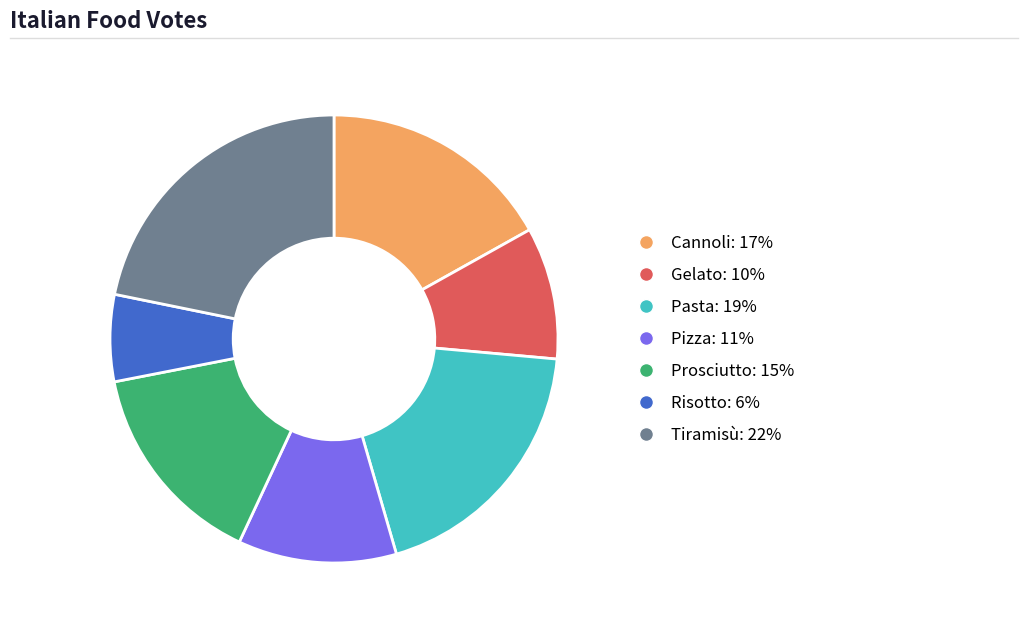

Between Pizza and Prosciutto, which is larger?

Prosciutto